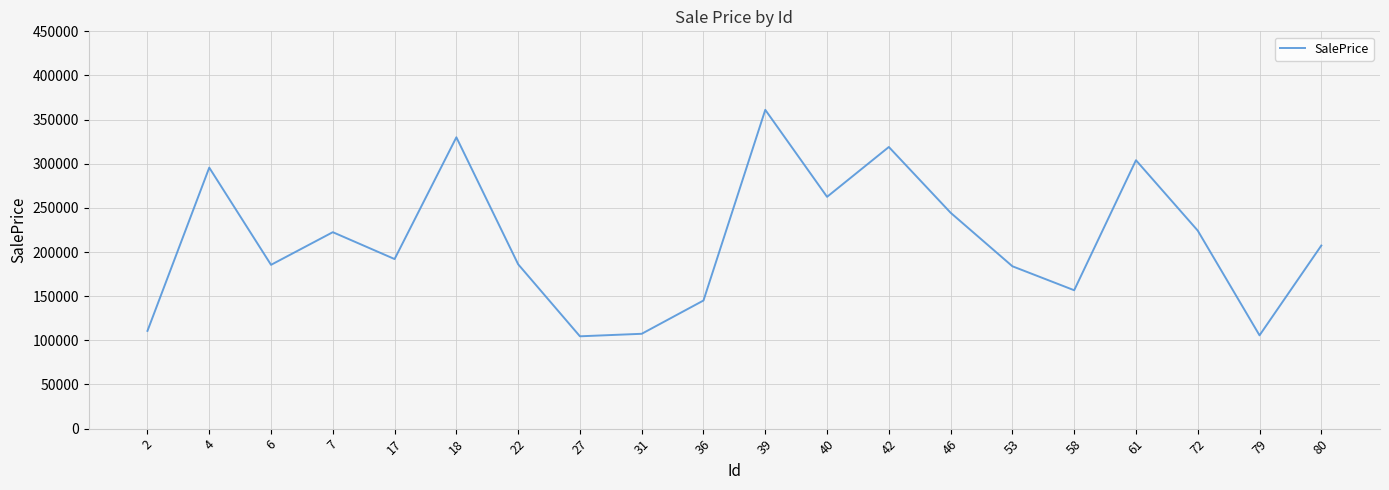

Between 2 and 80, which is larger?

80